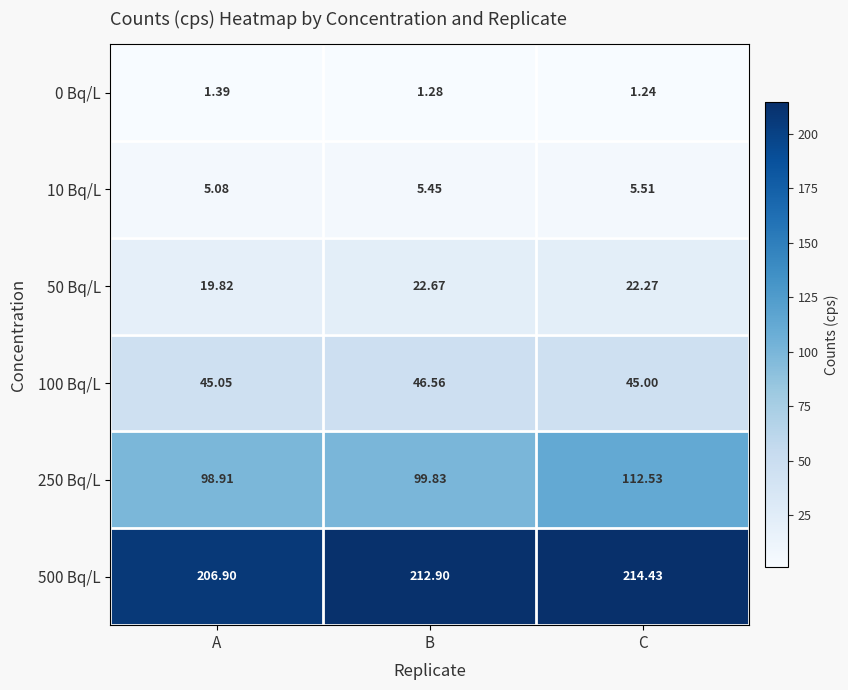

Which label corresponds to the smallest value in the chart?

C